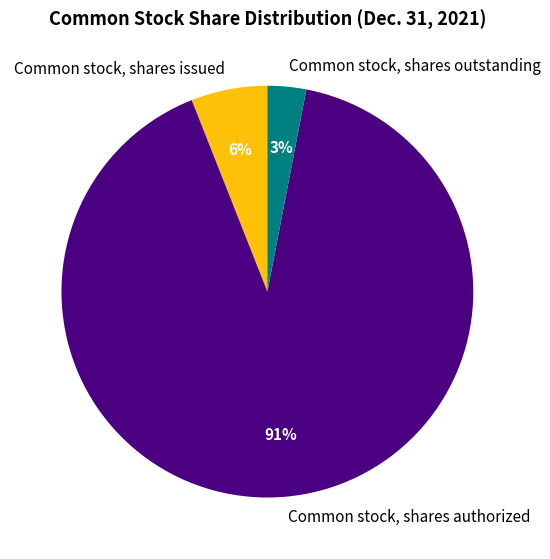

Do Common stock, shares outstanding and Common stock, shares authorized together represent more than half of the pie?

Yes